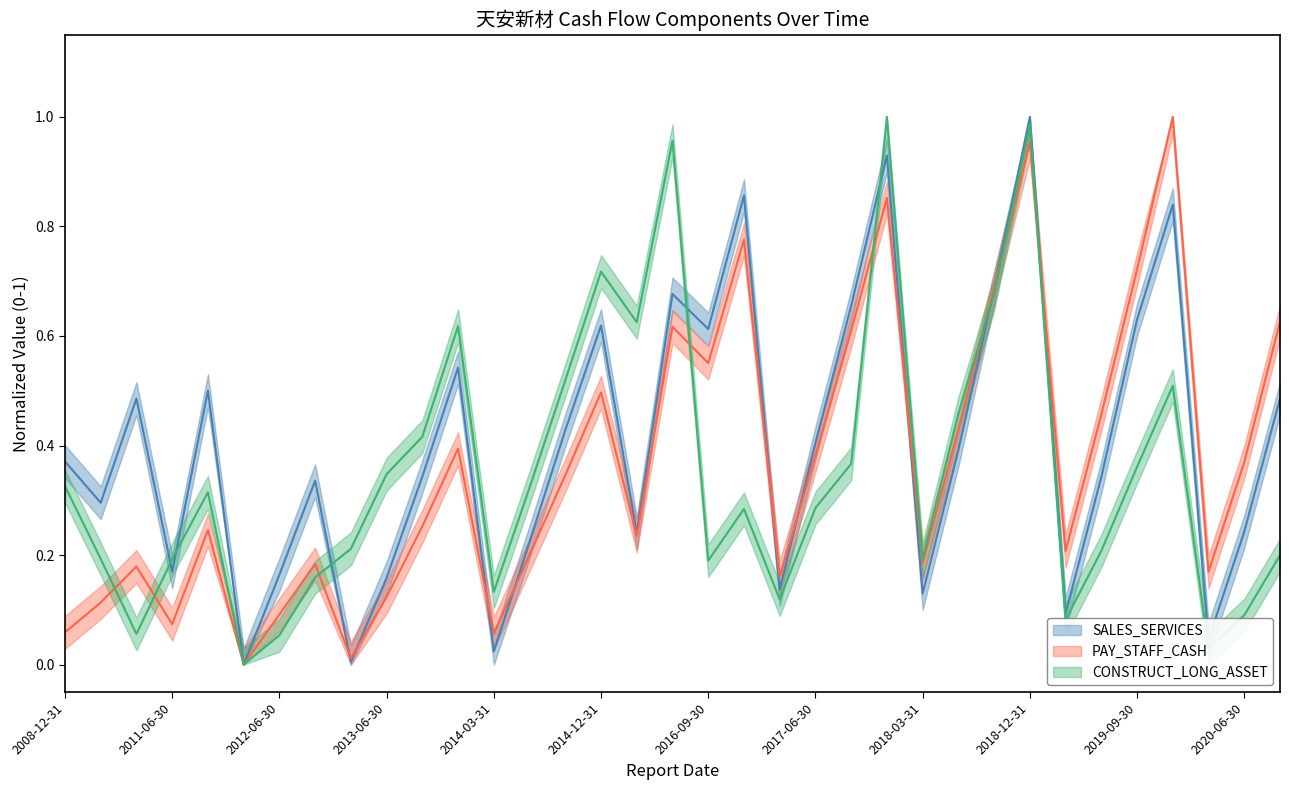

What is the value of the PAY_STAFF_CASH (line) point at the 23rd from the left?

0.6